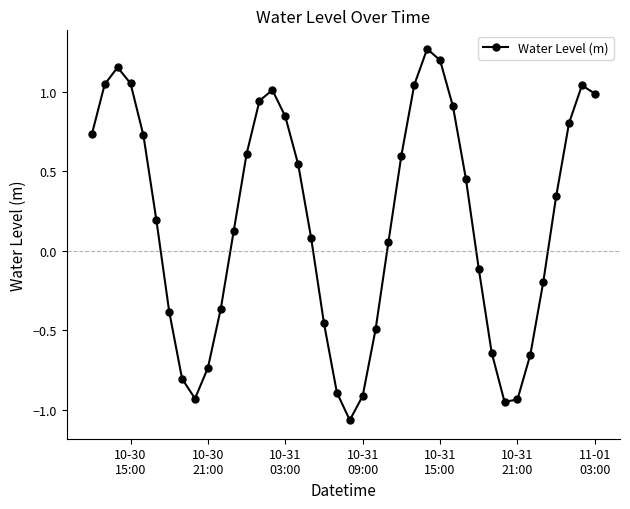

What is the sum of all values?

7.2